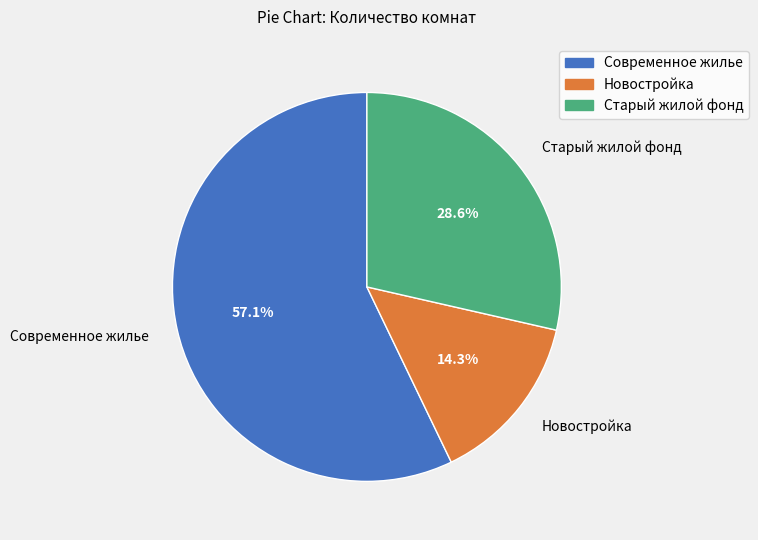

What is the majority slice?

Современное жилье